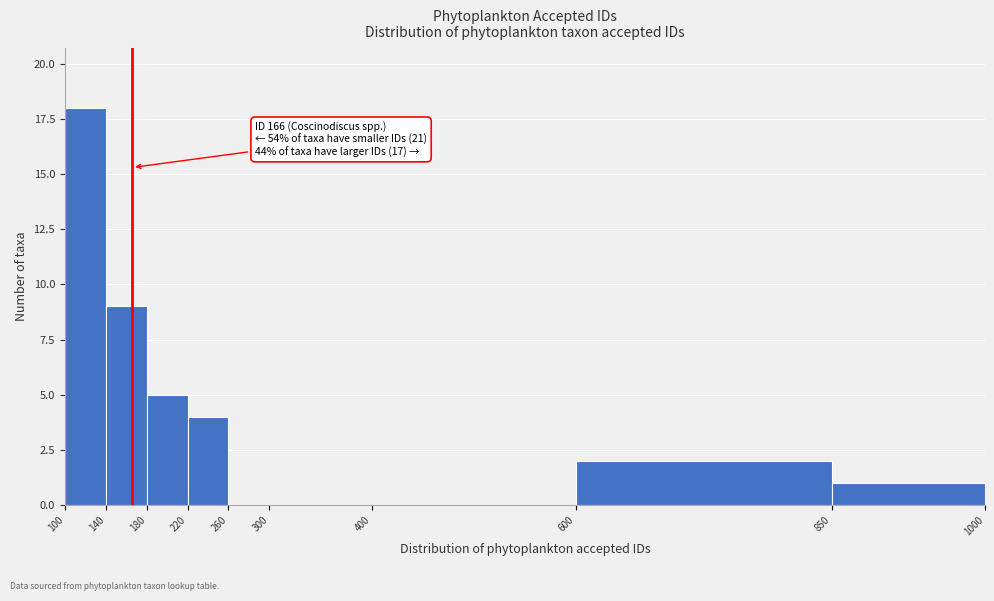

Over which range of the x-axis is the bar tallest?

100 to 140